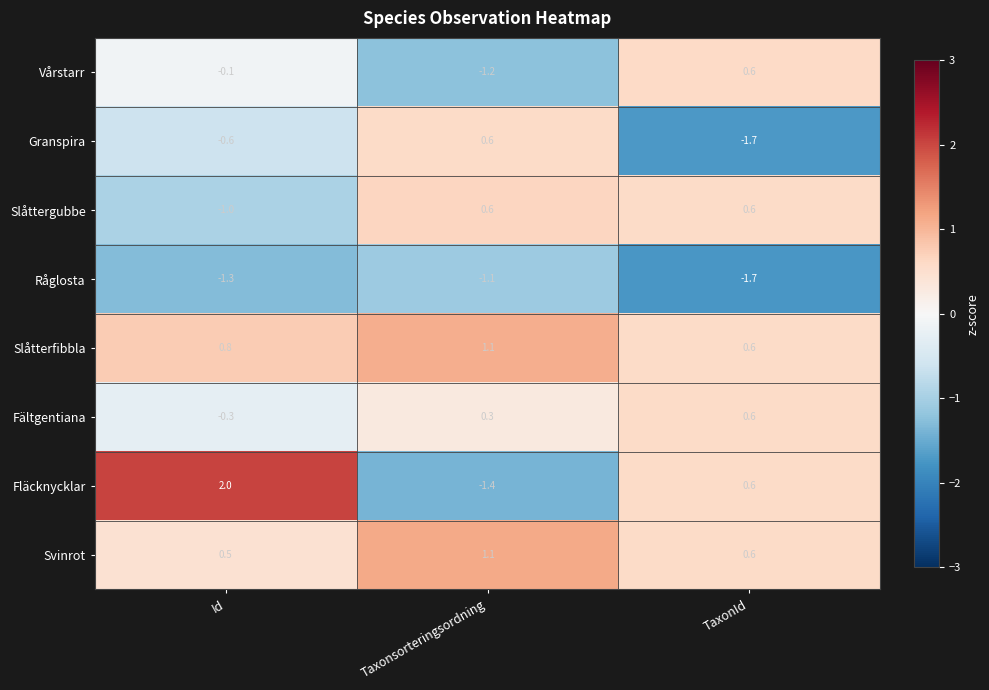

At which category does the chart reach its peak across all series?

Id